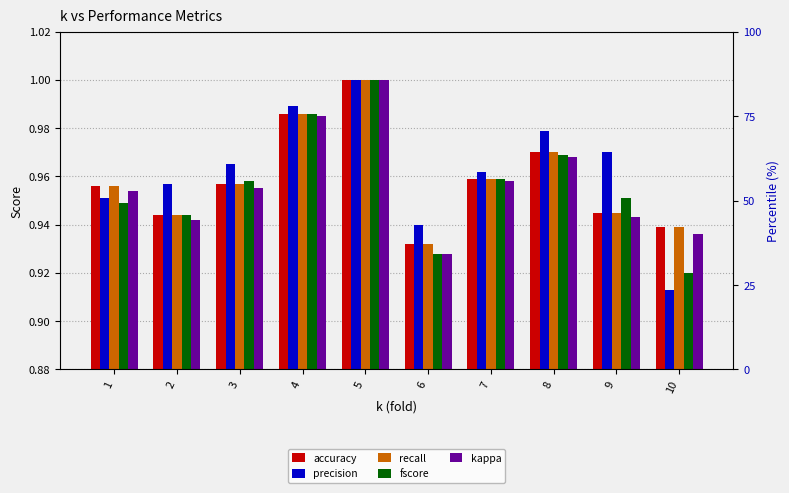

Between 3 and 8, which series saw the biggest shift?

precision